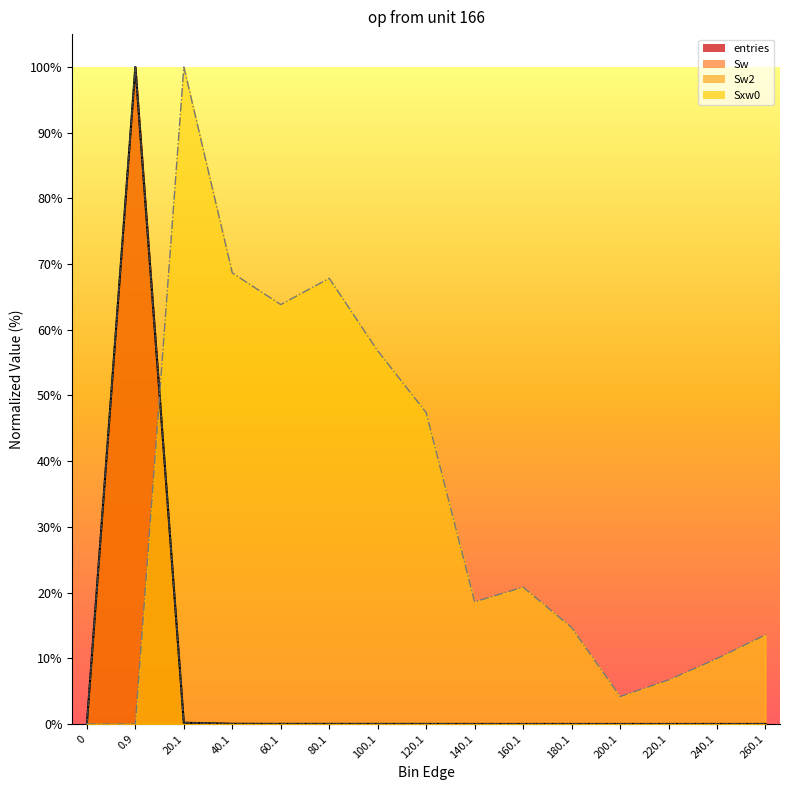

True or false: Sw has a value of 0.0 at 160.1.

False